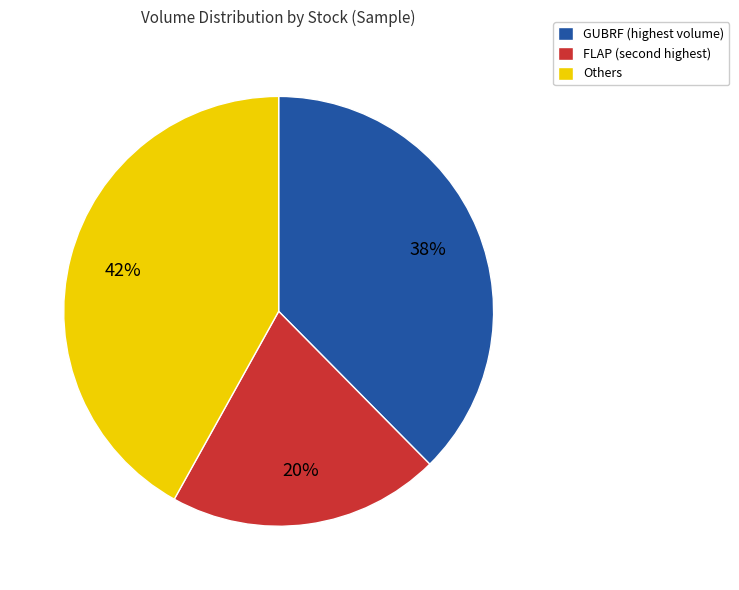

How many slices are in this pie chart?

3